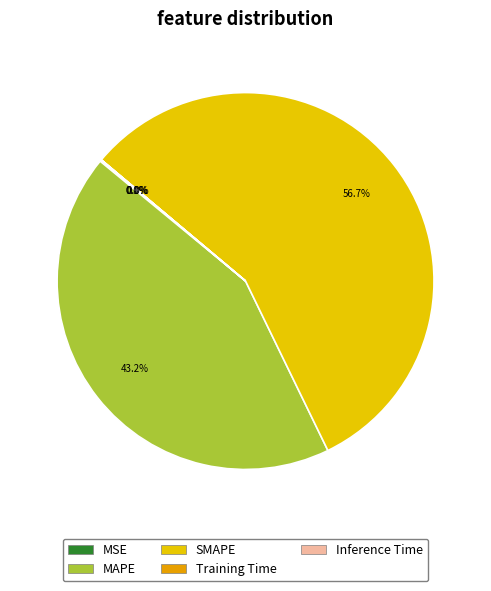

Which category has the biggest portion of the pie?

SMAPE